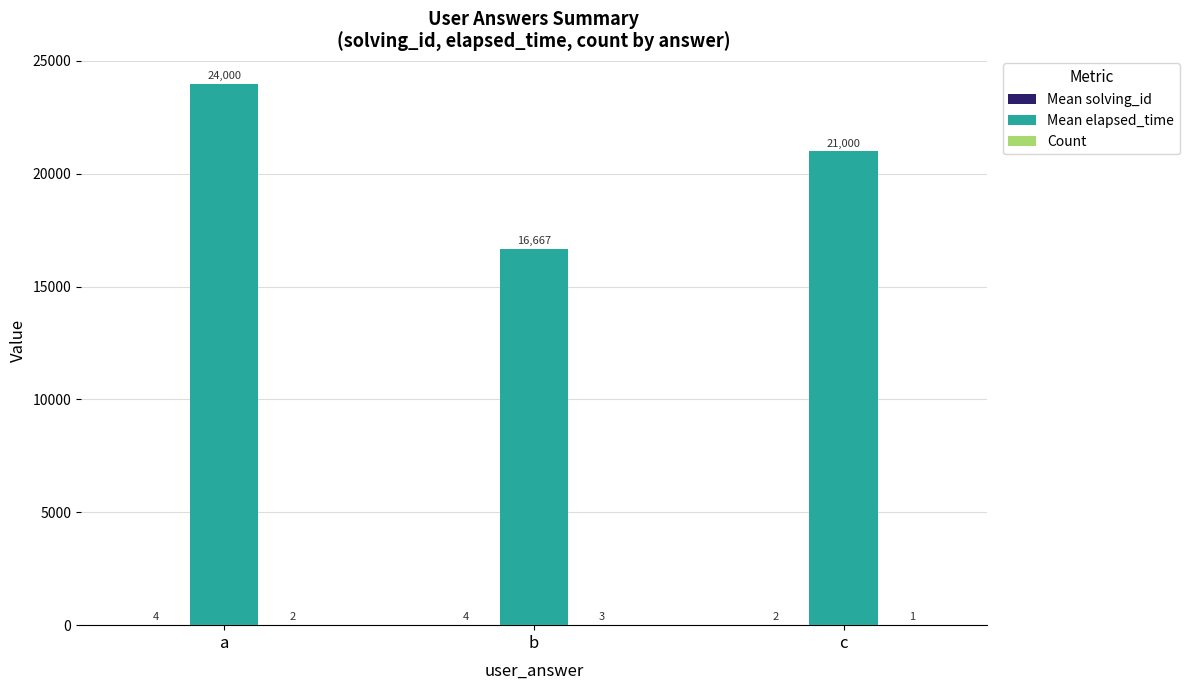

At which category is the sum across all series the highest?

a